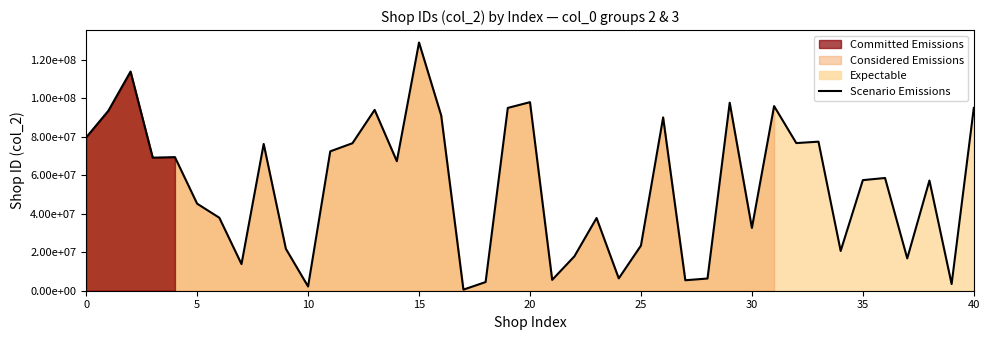

Does the chart display data point markers on the line(s)?

No